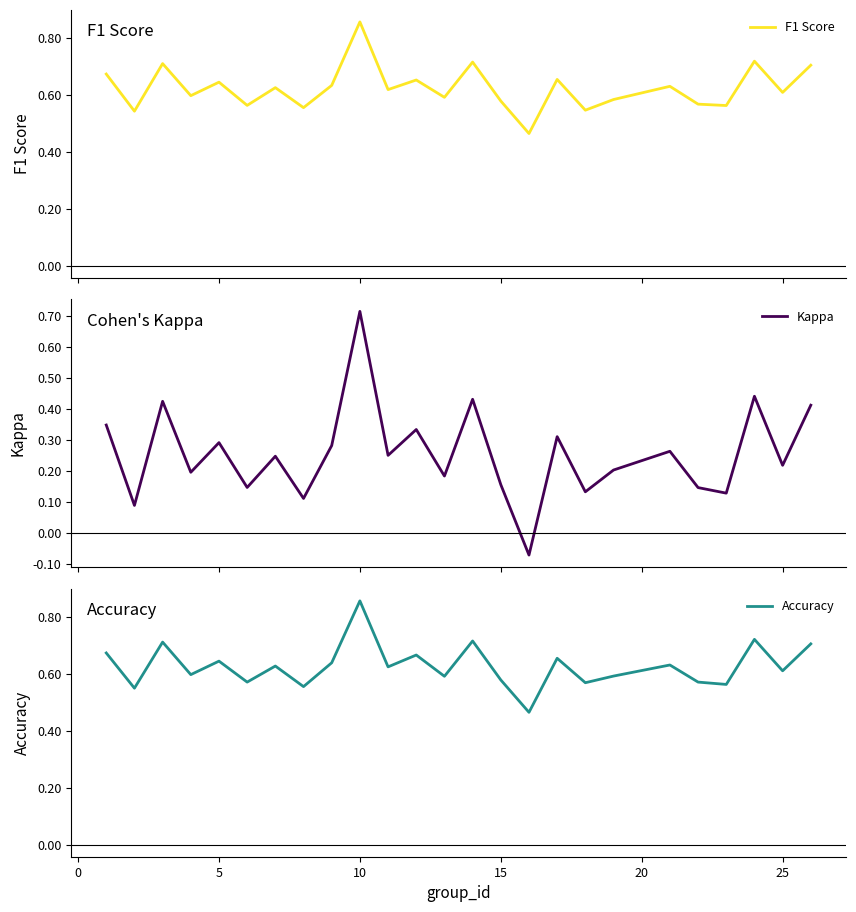

How many F1 Score values are between 0 and 1?

25